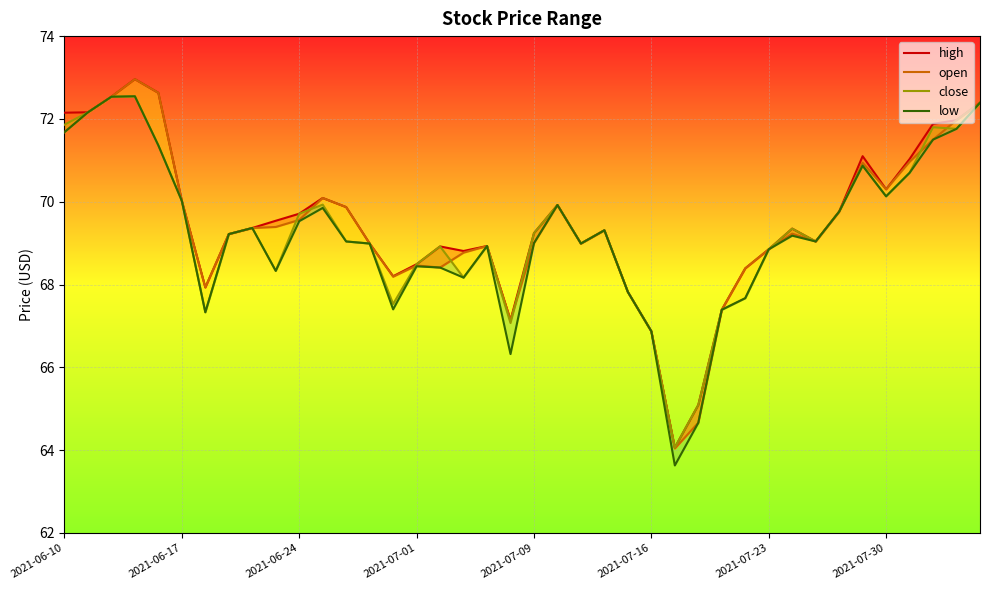

Reading left to right, extract all data points from this chart.

high: 72.2	72.2	72.5	73.0	72.6	70.0	67.9	69.2	69.4	69.5	69.7	70.1	69.9	69.0	68.2	68.5	68.9	68.8	68.9	67.1	69.2	69.9	69.0	69.3	67.8	66.9	64.1	65.1	67.4	68.4	68.8	69.3	69.0	69.8	71.1	70.3	71.0	71.9	72.0	72.4
open: 71.7	72.2	72.5	73.0	72.6	70.0	67.9	69.2	69.4	69.4	69.6	70.1	69.9	69.0	68.2	68.5	68.4	68.8	68.9	67.1	69.0	69.9	69.0	69.3	67.8	66.9	64.0	64.7	67.4	68.4	68.8	69.2	69.0	69.8	70.9	70.3	71.0	71.5	72.0	72.4
close: 71.9	72.2	72.5	72.5	71.4	70.0	67.3	69.2	69.4	68.3	69.7	69.9	69.0	69.0	67.5	68.5	68.9	68.2	68.9	67.1	69.2	69.9	69.0	69.3	67.8	66.9	64.1	65.1	67.4	67.7	68.8	69.3	69.0	69.8	70.9	70.1	70.7	71.8	71.8	72.4
low: 71.7	72.2	72.5	72.5	71.4	70.0	67.3	69.2	69.4	68.3	69.5	69.8	69.0	69.0	67.4	68.4	68.4	68.2	68.9	66.3	69.0	69.9	69.0	69.3	67.8	66.9	63.6	64.7	67.4	67.7	68.8	69.2	69.0	69.8	70.9	70.1	70.7	71.5	71.8	72.4